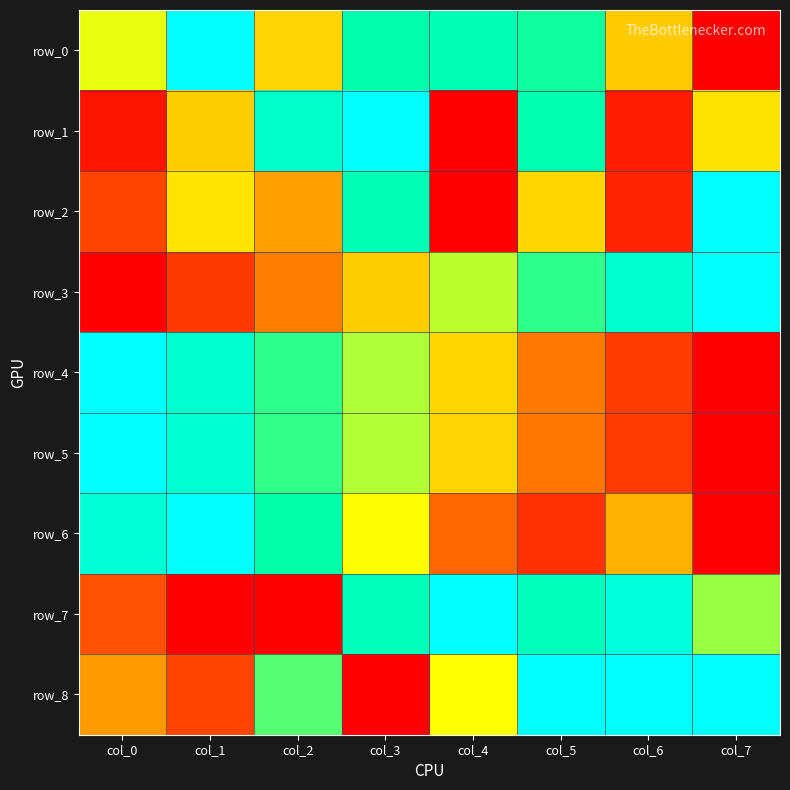

What is the total value across all series at col_7?

4.1